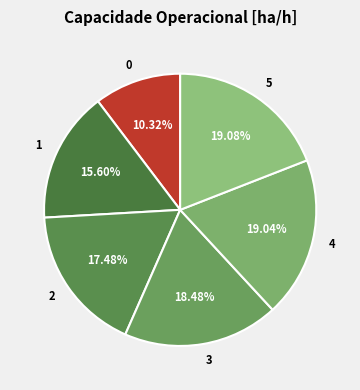

Combined, do 2 and 5 account for over 50%?

No